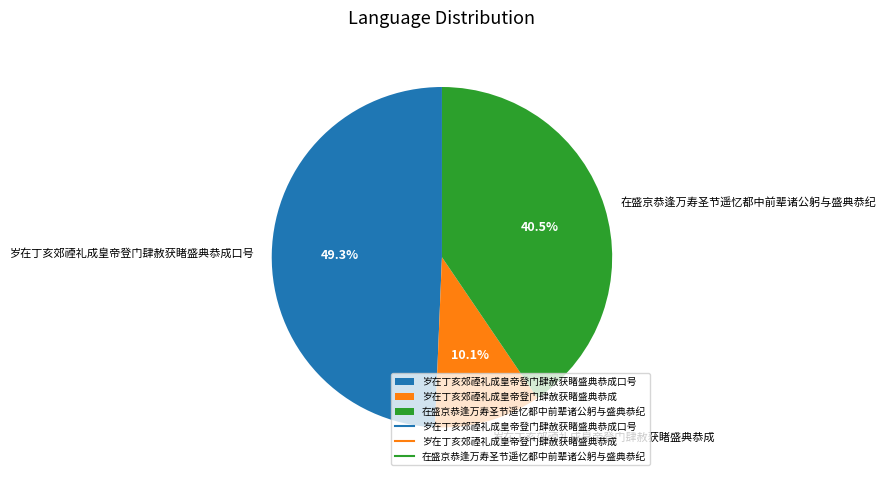

What percentage do 岁在丁亥郊禋礼成皇帝登门肆赦获睹盛典恭成 and 岁在丁亥郊禋礼成皇帝登门肆赦获睹盛典恭成口号 together represent?

59.5%